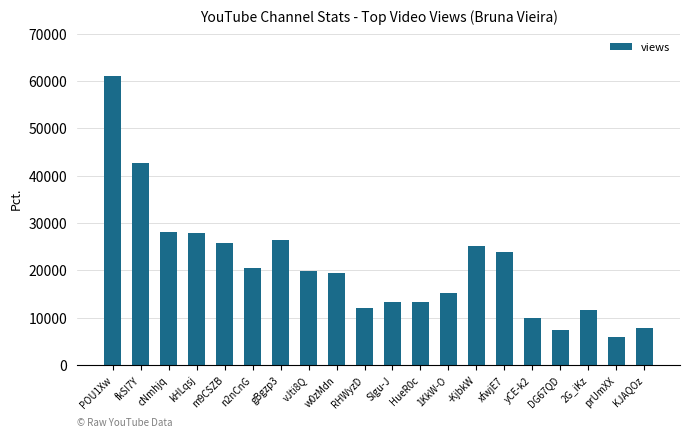

At which category does the chart reach its minimum across all series?

prUmXX